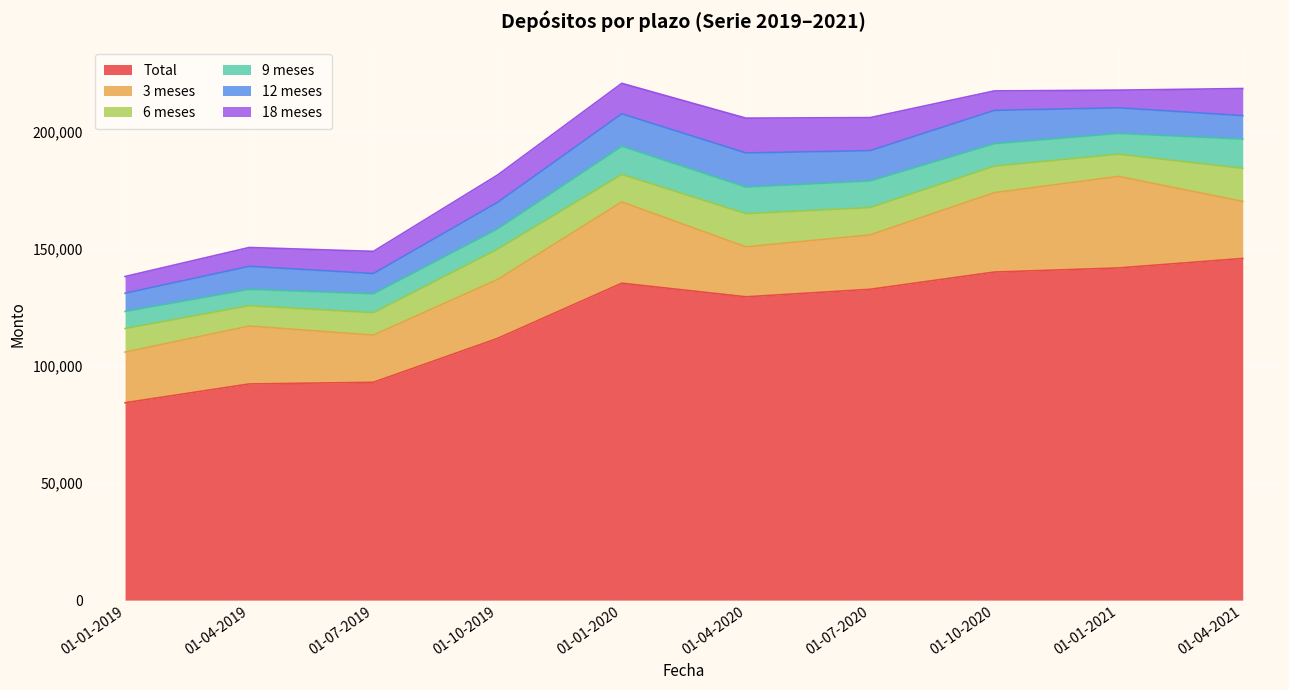

At which category does the chart reach its minimum across all series?

01-04-2019